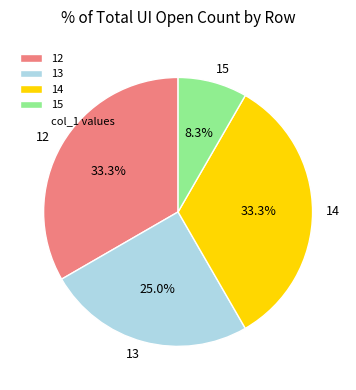

To the nearest percent, what portion does 14 represent?

33%